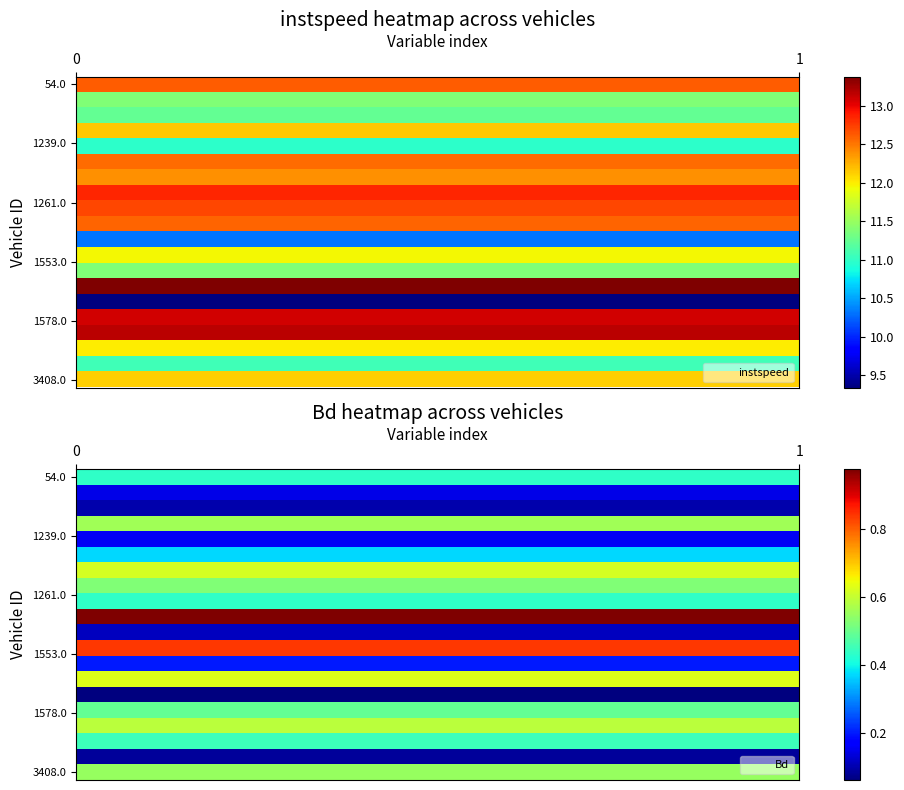

Reading right to left, extract all data points from this chart.

54.0: 0.4	12.6
63.0: 0.1	11.4
72.0: 0.1	11.2
73.0: 0.6	12.2
1239.0: 0.2	11.0
1243.0: 0.4	12.5
1246.0: 0.6	12.4
1252.0: 0.5	12.9
1261.0: 0.4	12.7
1414.0: 1.0	12.6
1416.0: 0.1	10.3
1553.0: 0.8	12.0
1554.0: 0.2	11.4
1558.0: 0.6	13.4
1559.0: 0.1	9.3
1578.0: 0.5	13.1
1585.0: 0.6	13.2
2056.0: 0.4	12.0
3241.0: 0.1	11.1
3408.0: 0.5	12.1